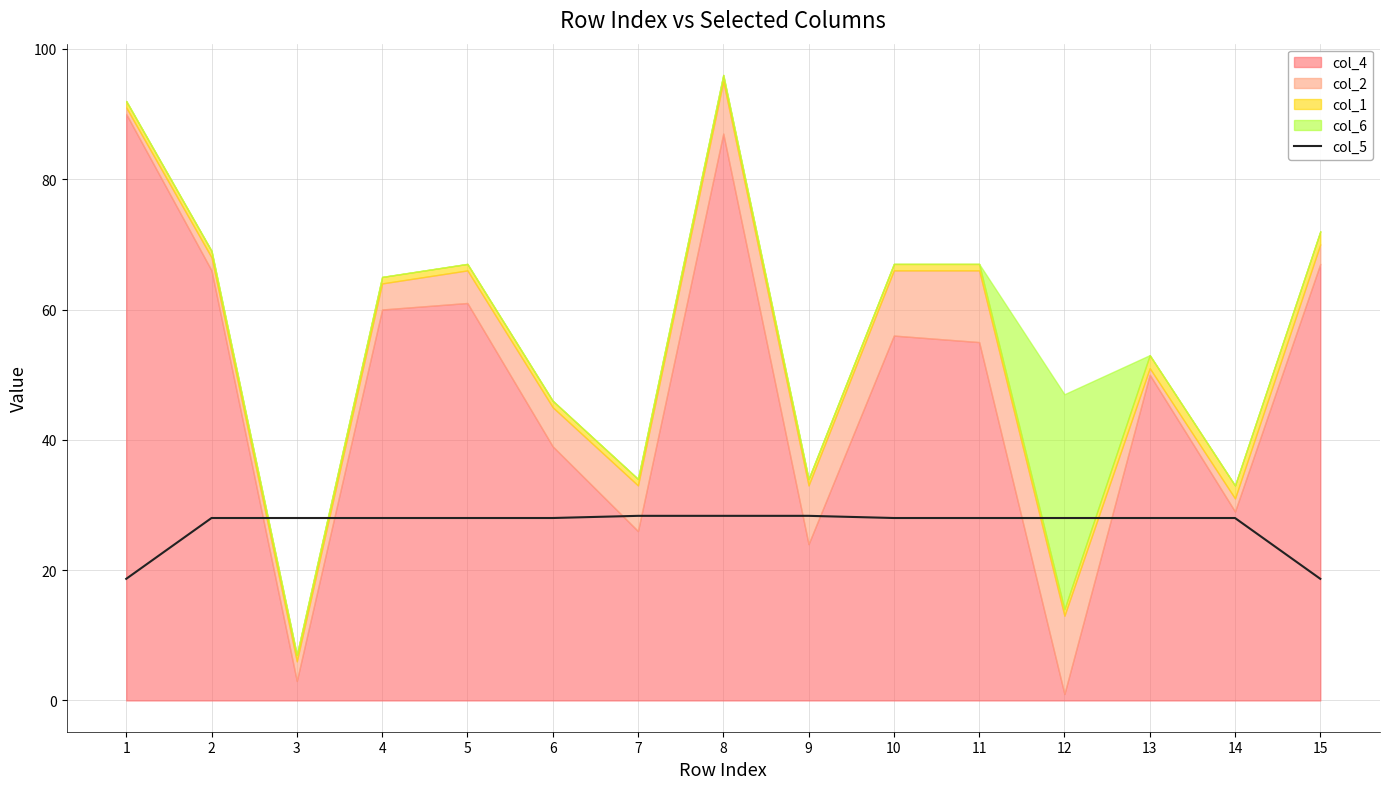

Where does the data first go above 27?

2